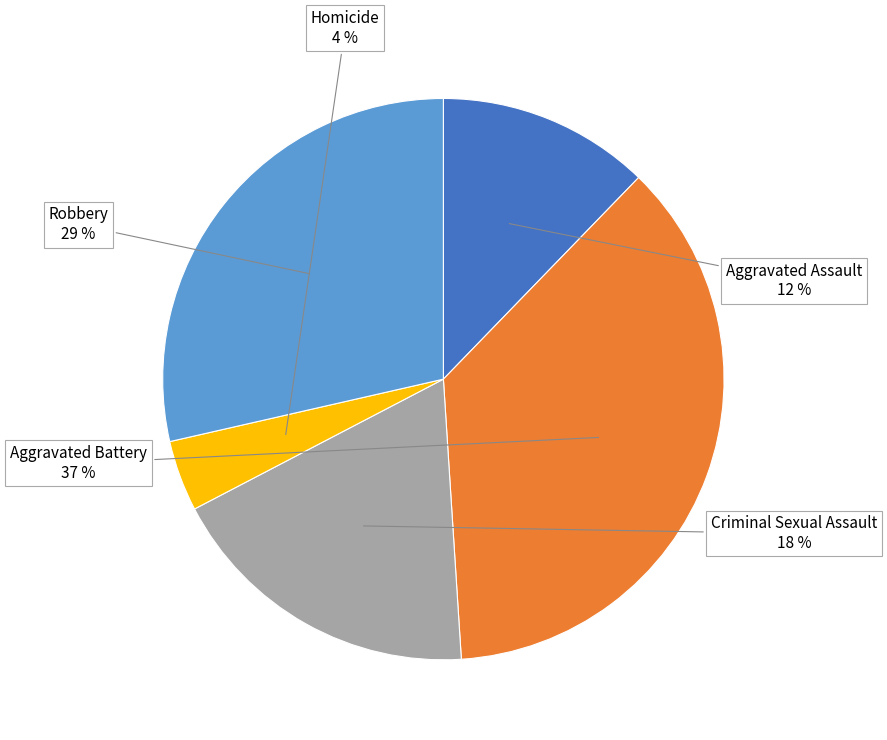

How many slices are in this pie chart?

5